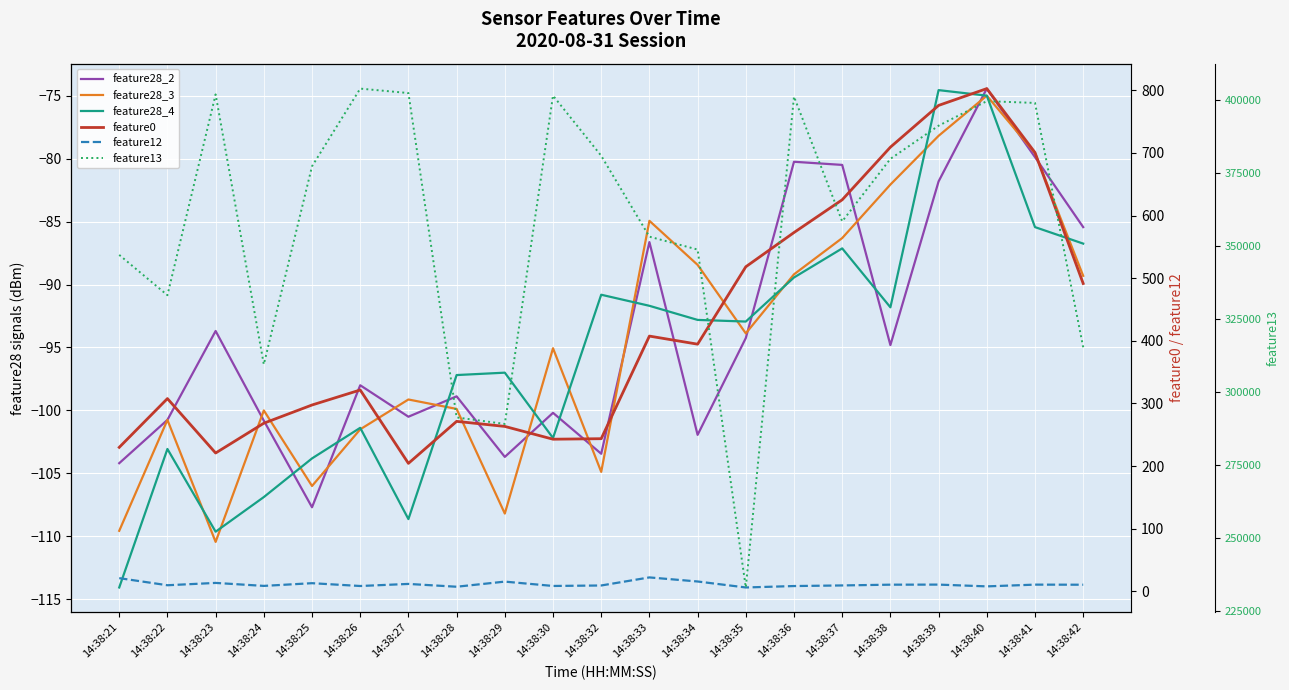

The feature0 series shows 407.6 at 14:38:33. True or false?

True